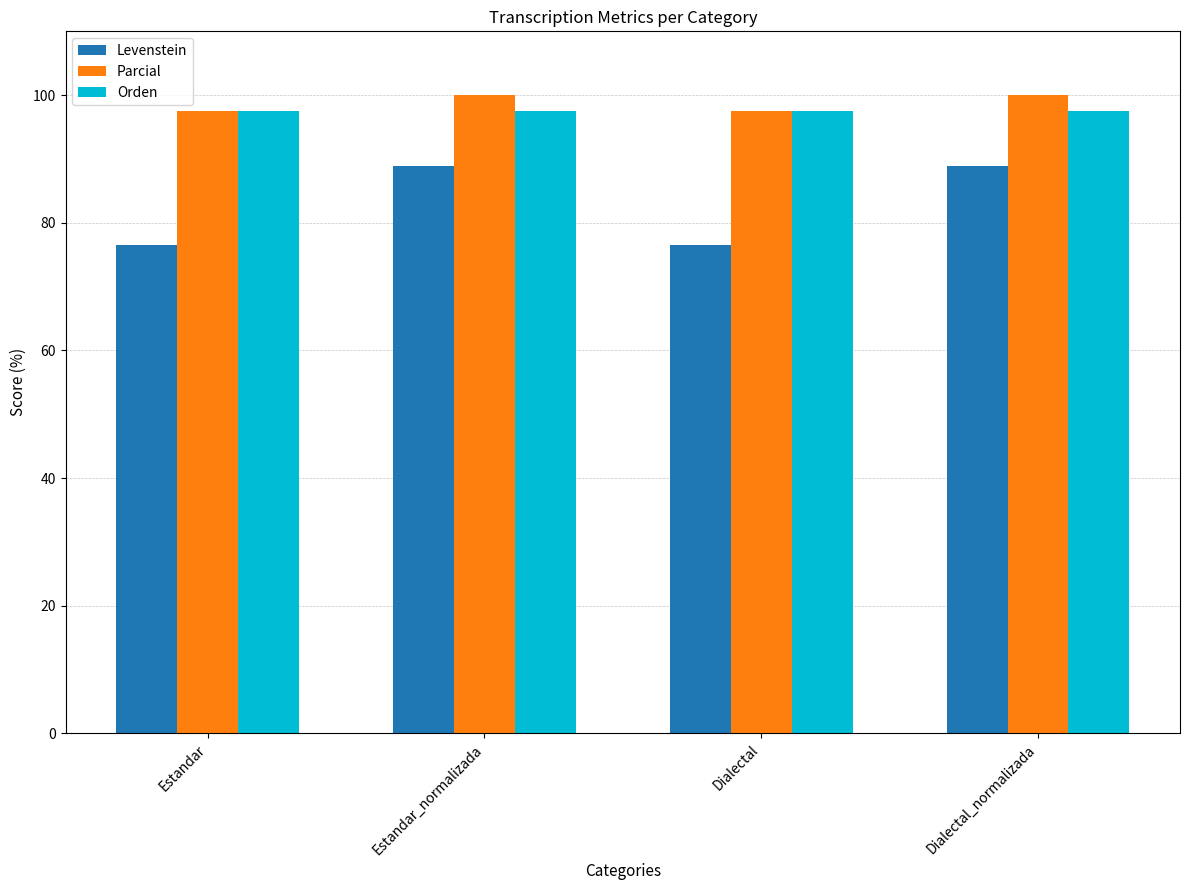

How many bars are there in each group?

3